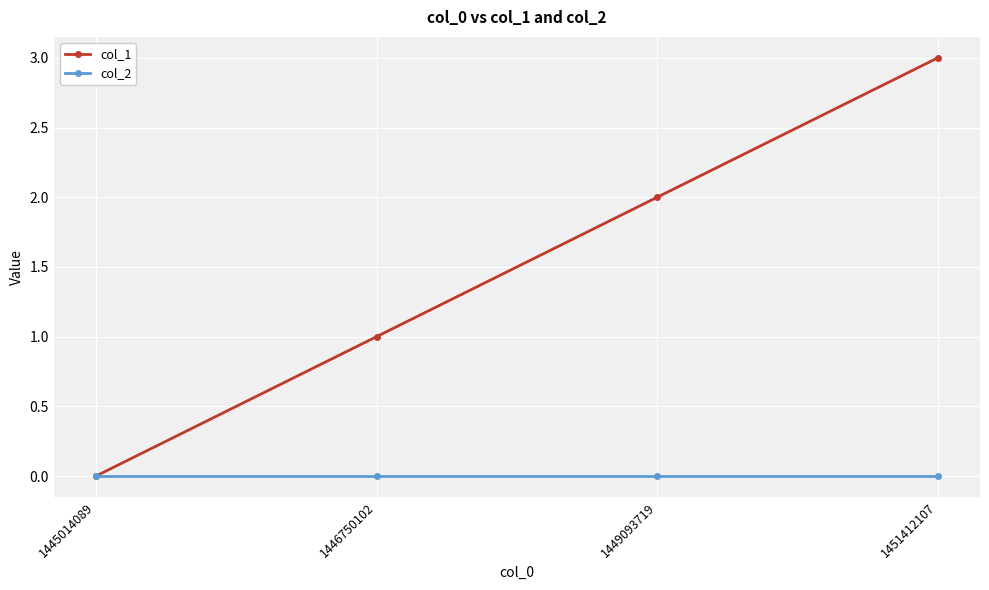

What is the difference between the col_1 values at 1451412107 and 1445014089?

3